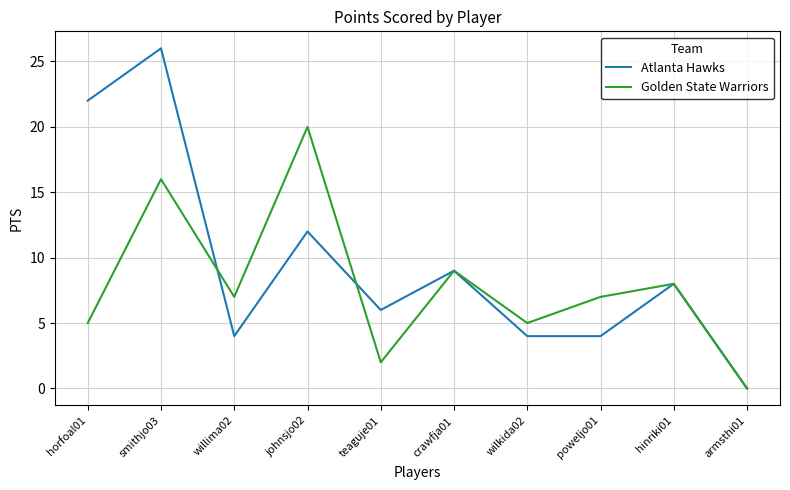

Reading right to left, transcribe all the data shown in this chart.

Atlanta Hawks: 0	8	4	4	9	6	12	4	26	22
Golden State Warriors: 0	8	7	5	9	2	20	7	16	5